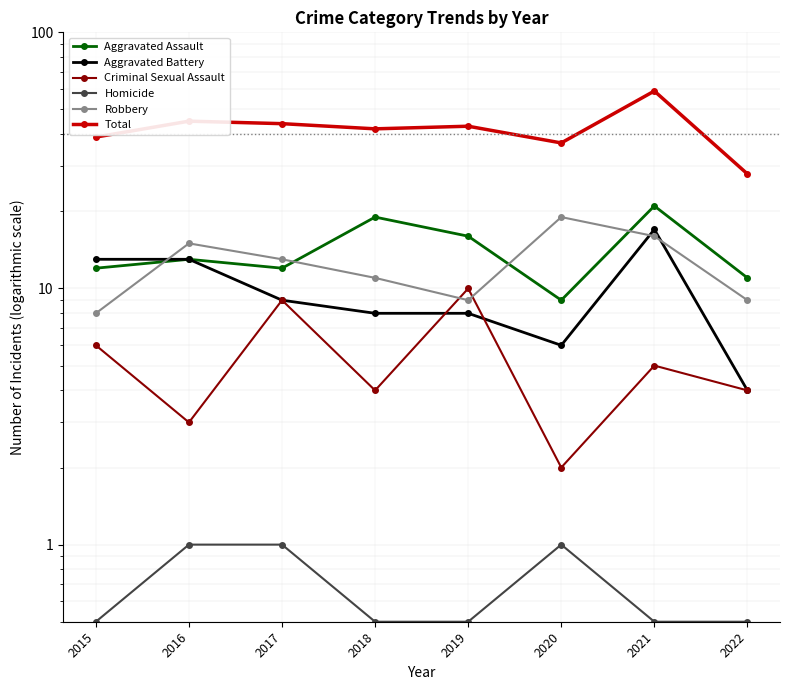

How many values in the Aggravated Battery series exceed 9?

3